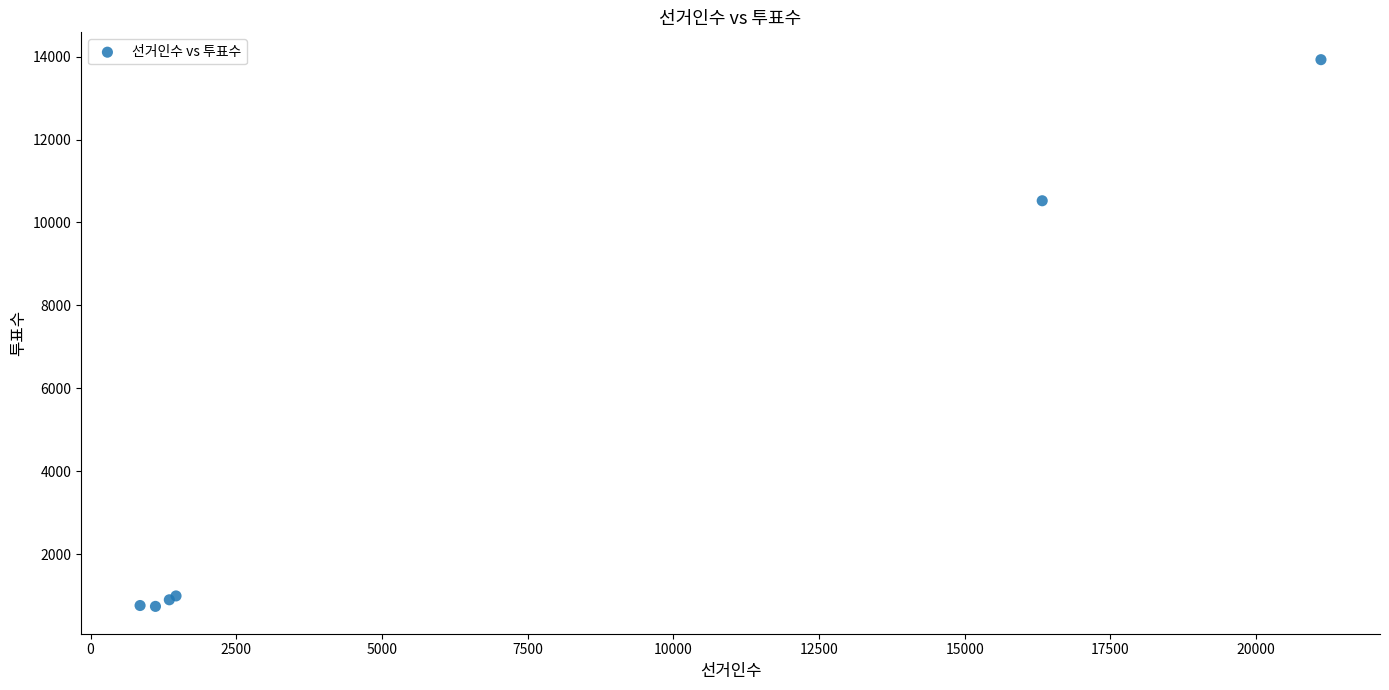

What Y value in the scatter plot is closest to 7333?

10523